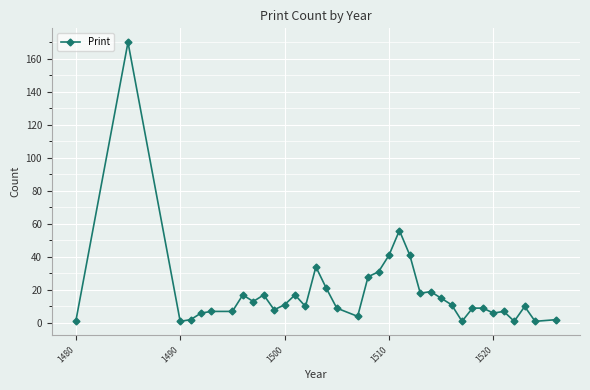

Is this an area chart (filled region under the line)?

No